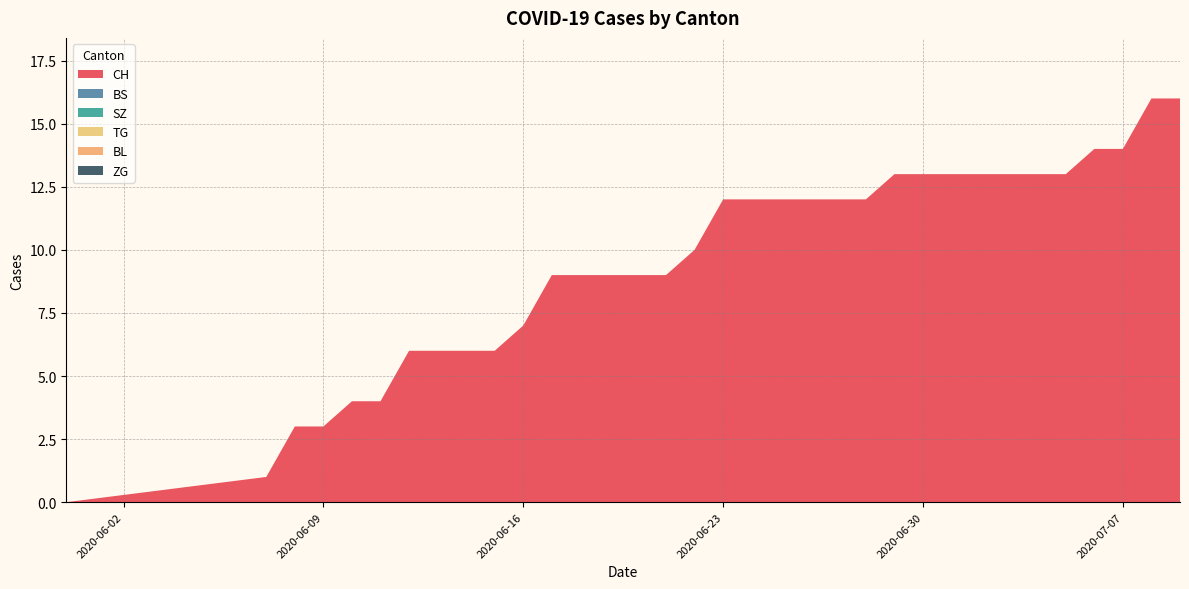

Reading right to left, list all the values displayed in this chart.

CH: 16	16	14	14	13	13	13	13	13	13	13	12	12	12	12	12	12	10	9	9	9	9	9	7	6	6	6	6	4	4	3	3	1	0
BS: 0	0	0	0	0	0	0	0	0	0	0	0	0	0	0	0	0	0	0	0	0	0	0	0	0	0	0	0	0	0	0	0	0	0
SZ: 0	0	0	0	0	0	0	0	0	0	0	0	0	0	0	0	0	0	0	0	0	0	0	0	0	0	0	0	0	0	0	0	0	0
TG: 0	0	0	0	0	0	0	0	0	0	0	0	0	0	0	0	0	0	0	0	0	0	0	0	0	0	0	0	0	0	0	0	0	0
BL: 0	0	0	0	0	0	0	0	0	0	0	0	0	0	0	0	0	0	0	0	0	0	0	0	0	0	0	0	0	0	0	0	0	0
ZG: 0	0	0	0	0	0	0	0	0	0	0	0	0	0	0	0	0	0	0	0	0	0	0	0	0	0	0	0	0	0	0	0	0	0